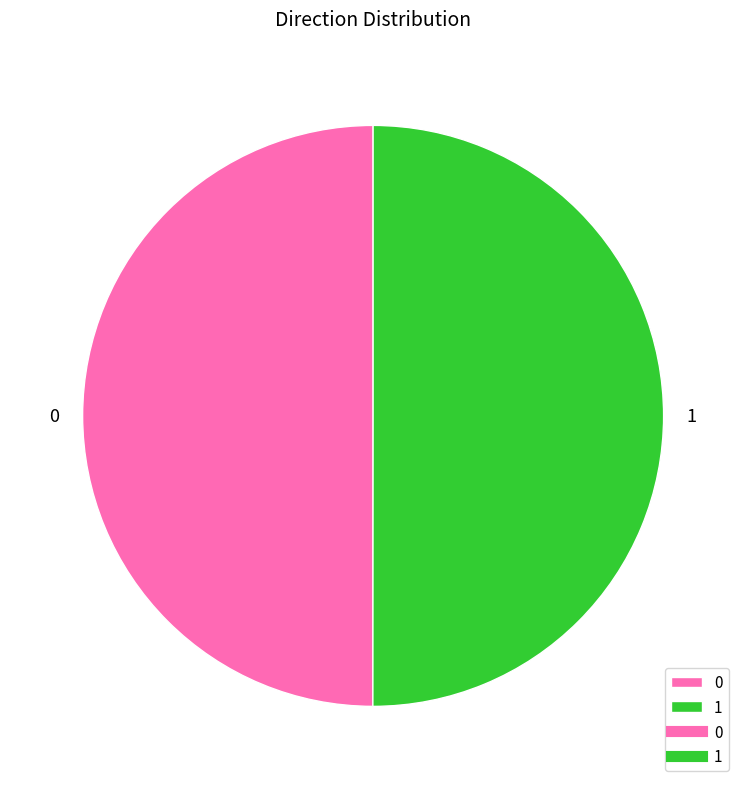

The 1 slice represents 50% of the pie. True or false?

True